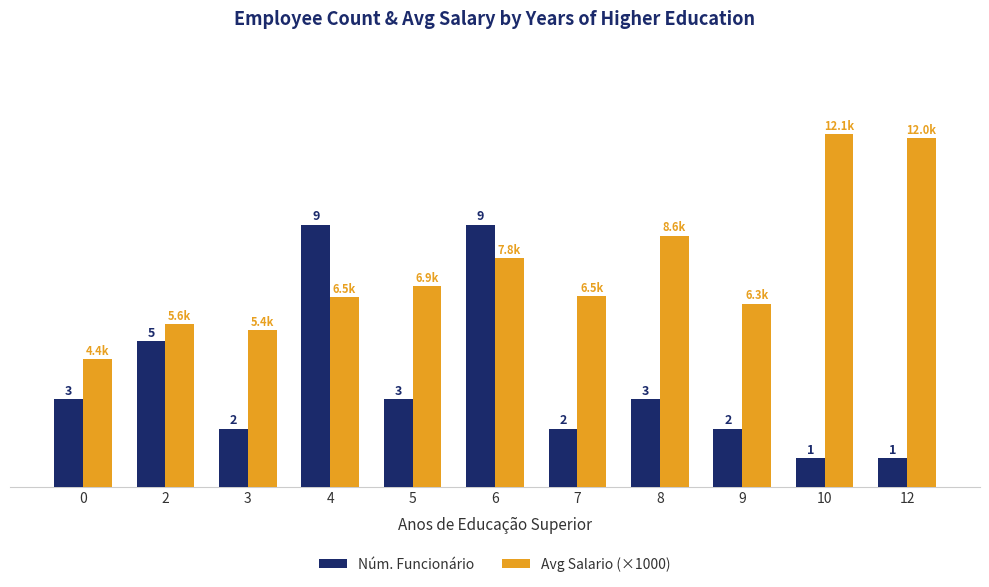

List the series in order of their overall mean, highest first.

Avg Salario (×1000), Núm. Funcionário